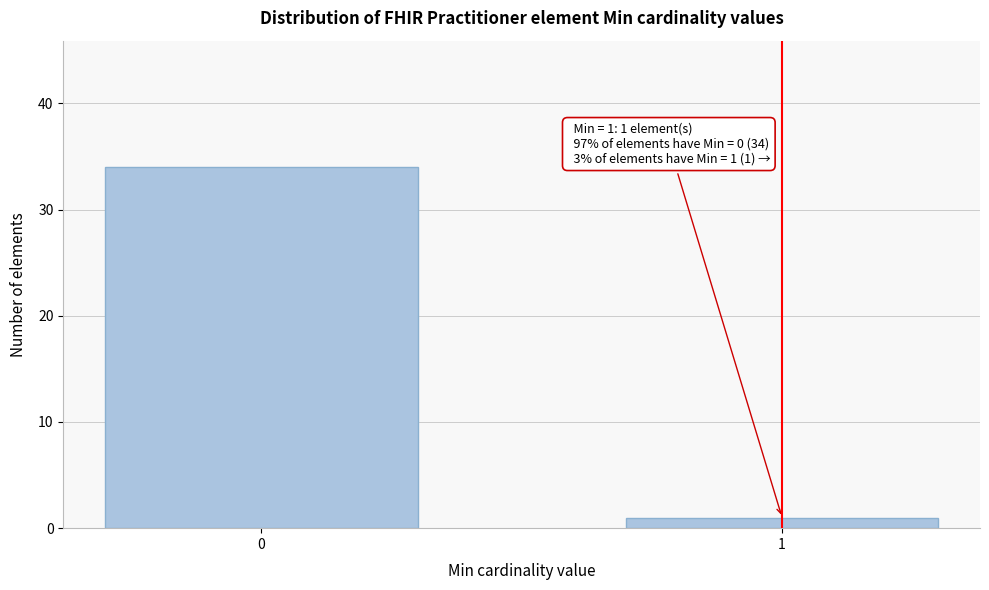

Reading right to left, what are all the values shown in this chart?

1=1	0=34